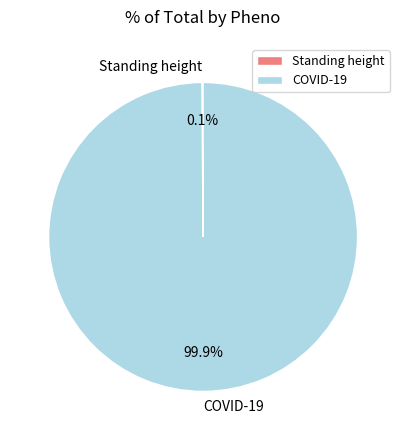

What portion of the pie excludes COVID-19?

0.1%